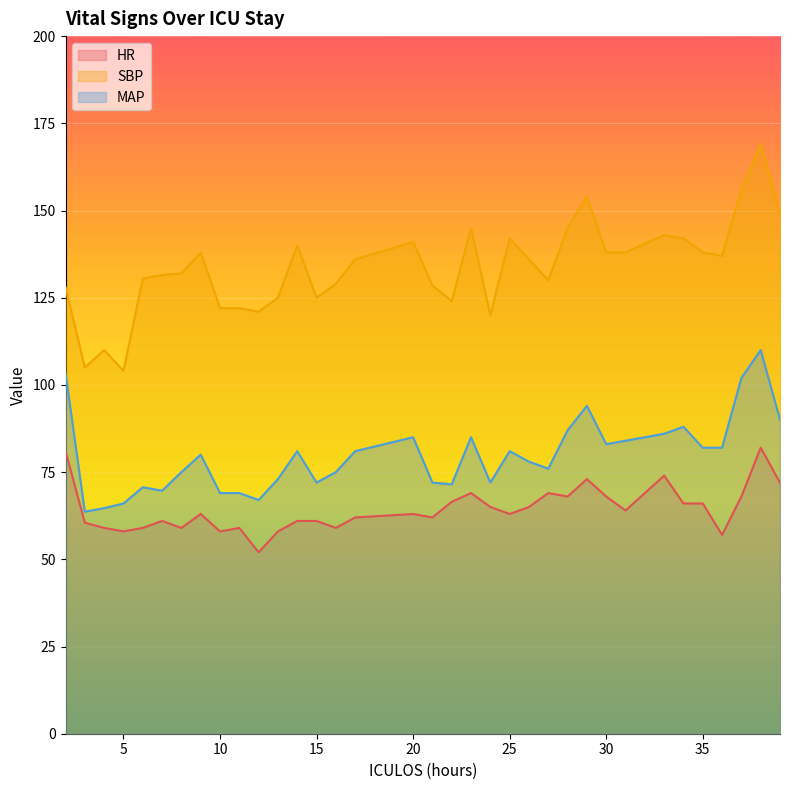

What is the smallest value displayed?

52.0